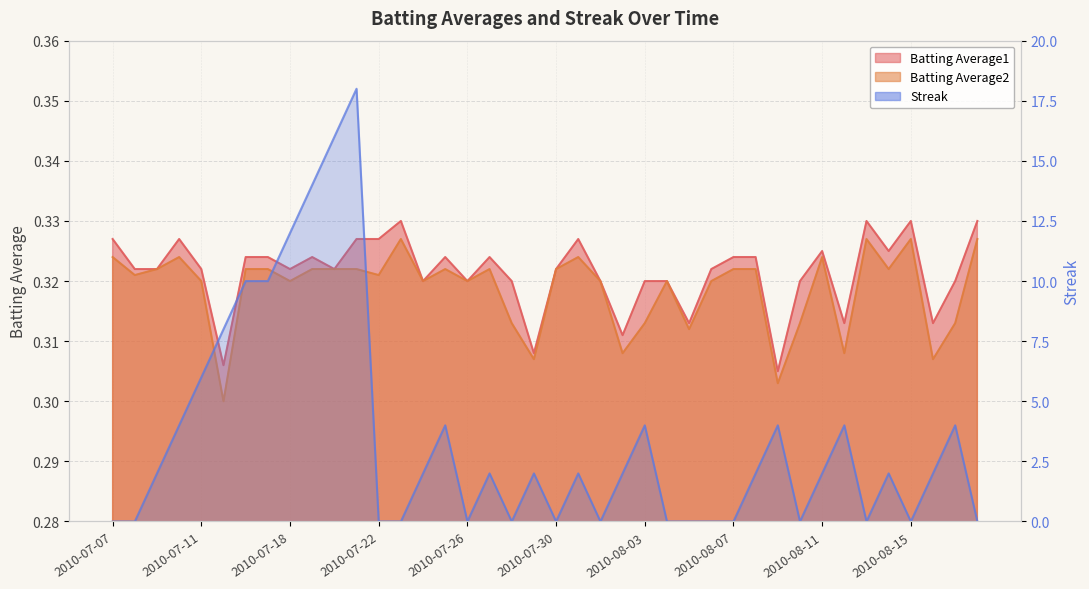

Between which two adjacent categories do Batting Average1 and Streak first intersect?

2010-07-08 and 2010-07-09